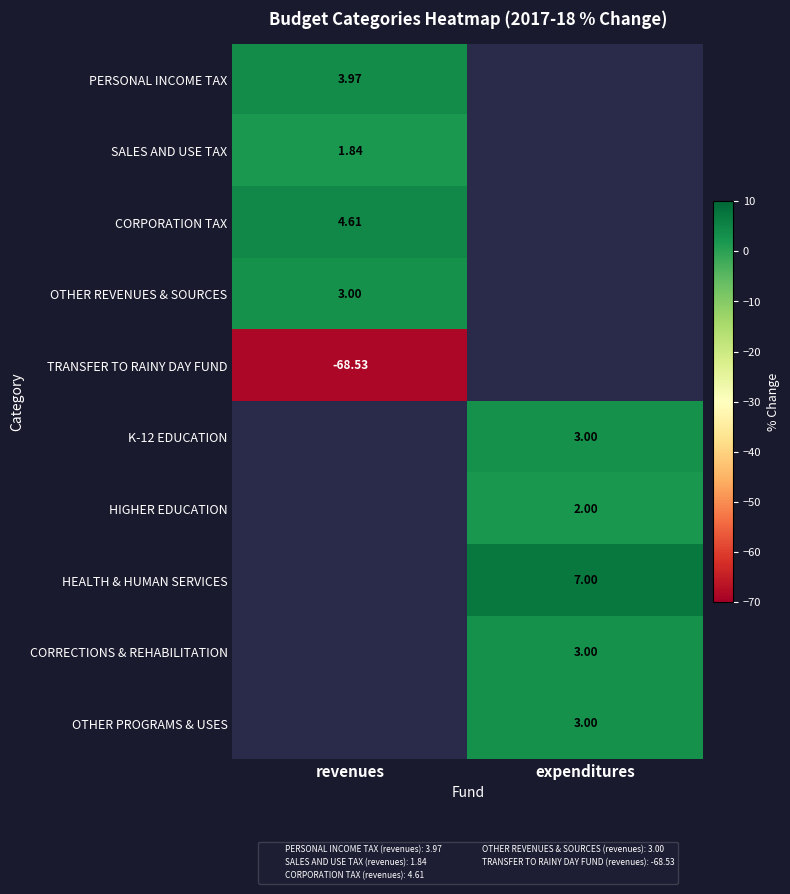

What is the minimum value shown in the chart?

-68.5